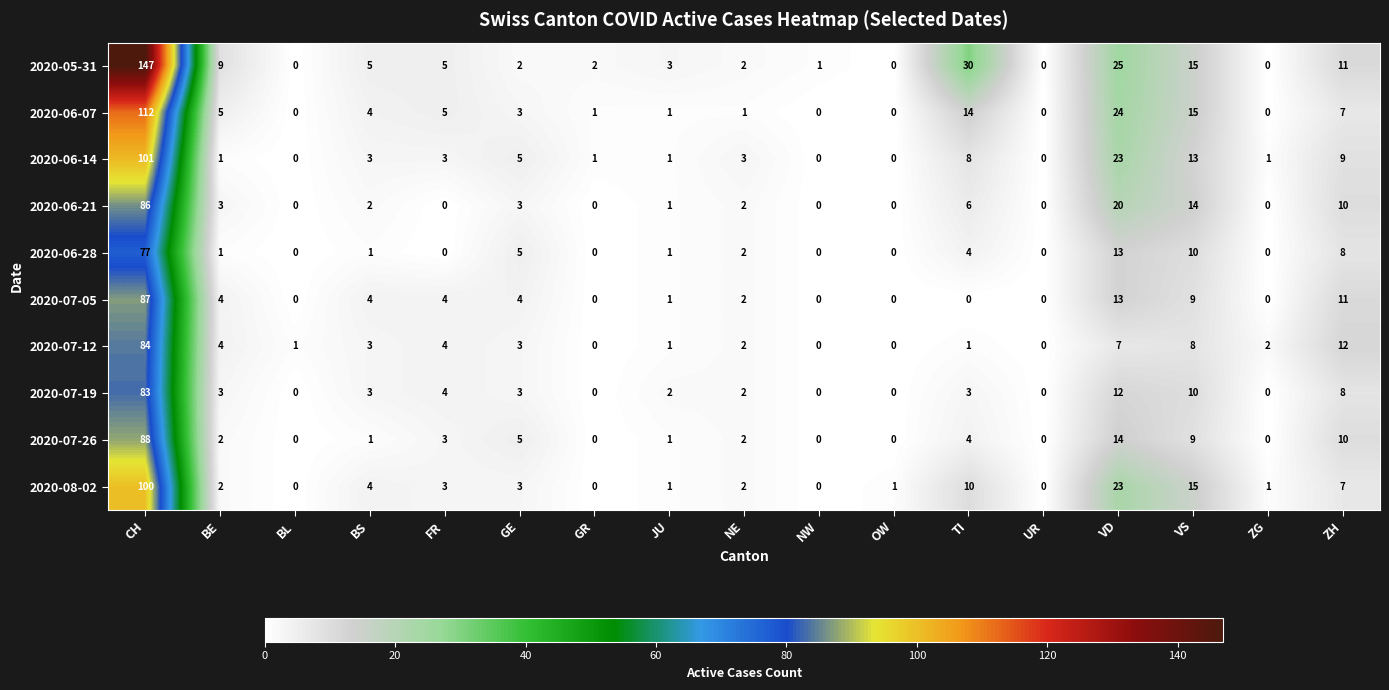

What is the highest value of the 2020-05-31 series?

147